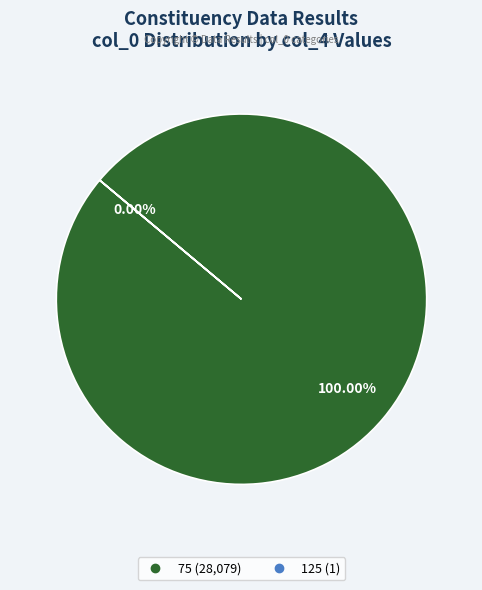

Which slice represents more than half of the pie?

75